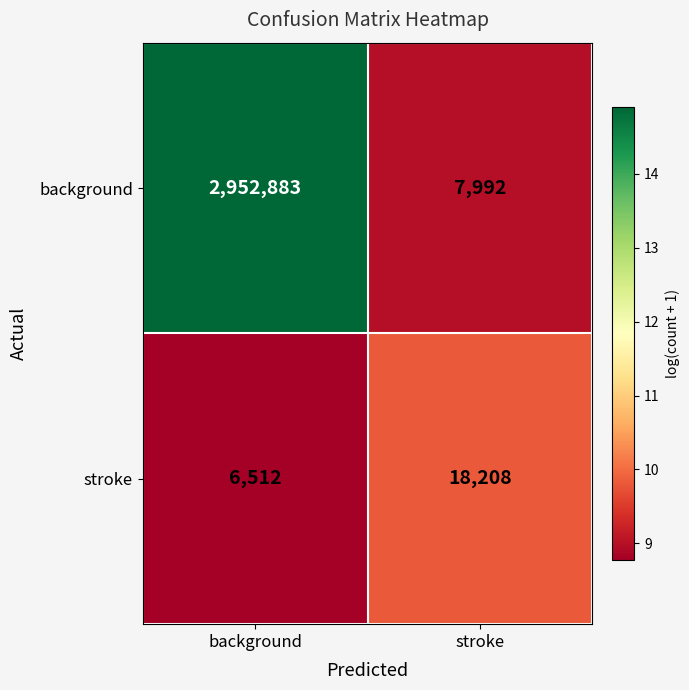

At which label is background closest to 1480437?

stroke